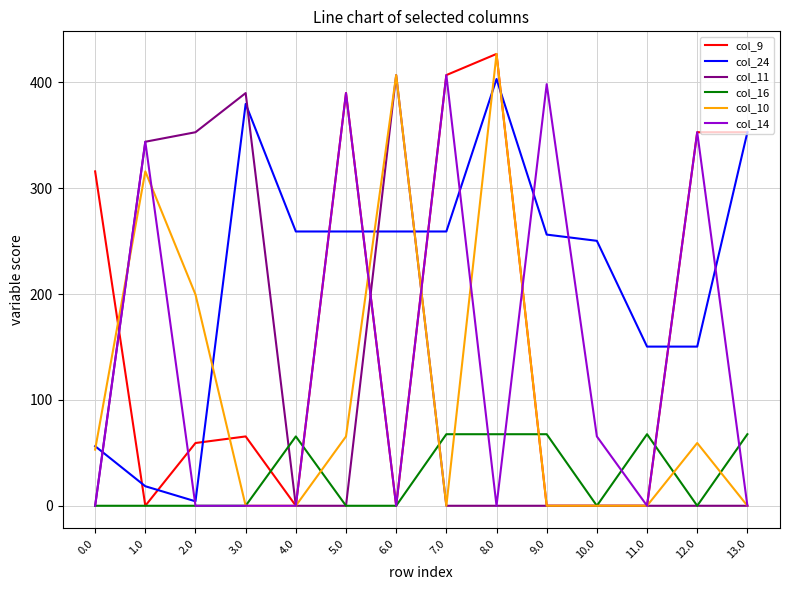

At how many categories does at least one series exceed 350?

9